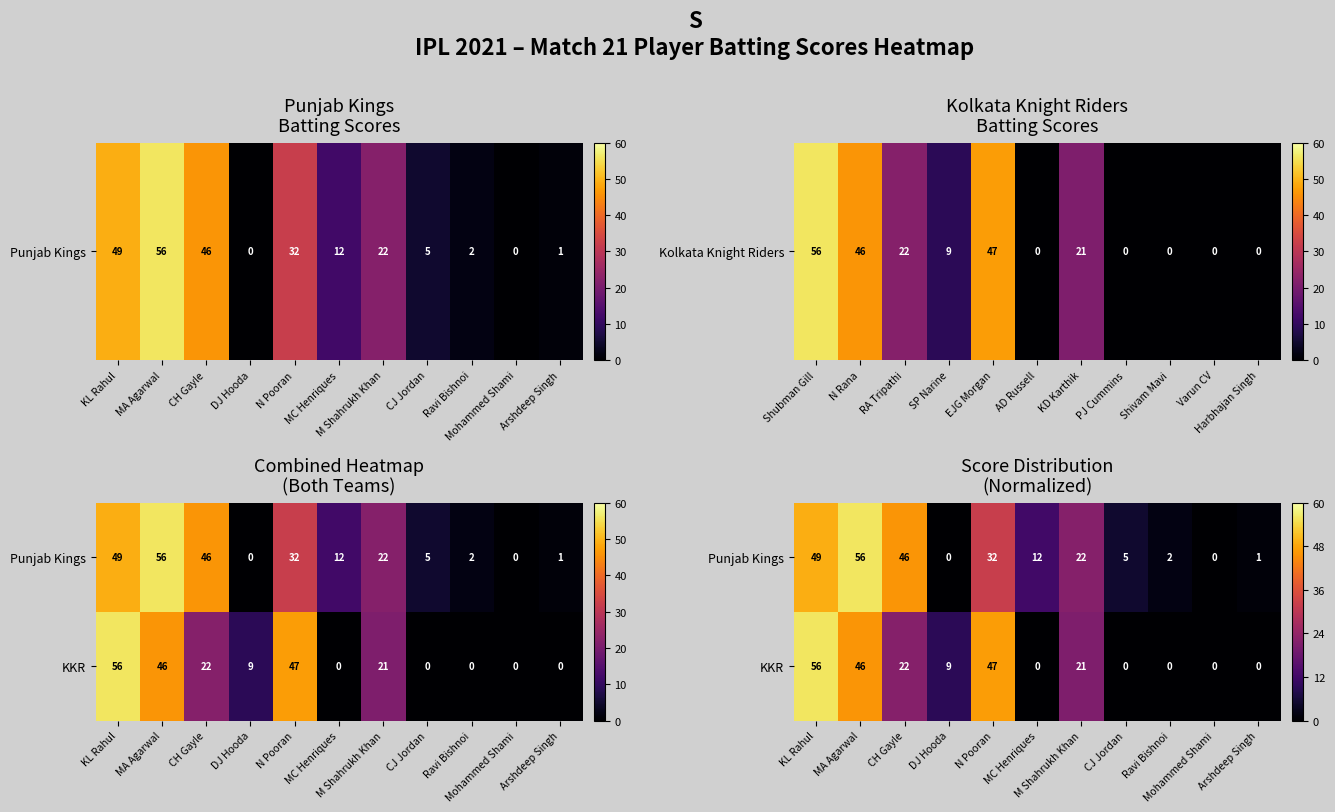

At which category does the chart reach its peak across all series?

MA Agarwal